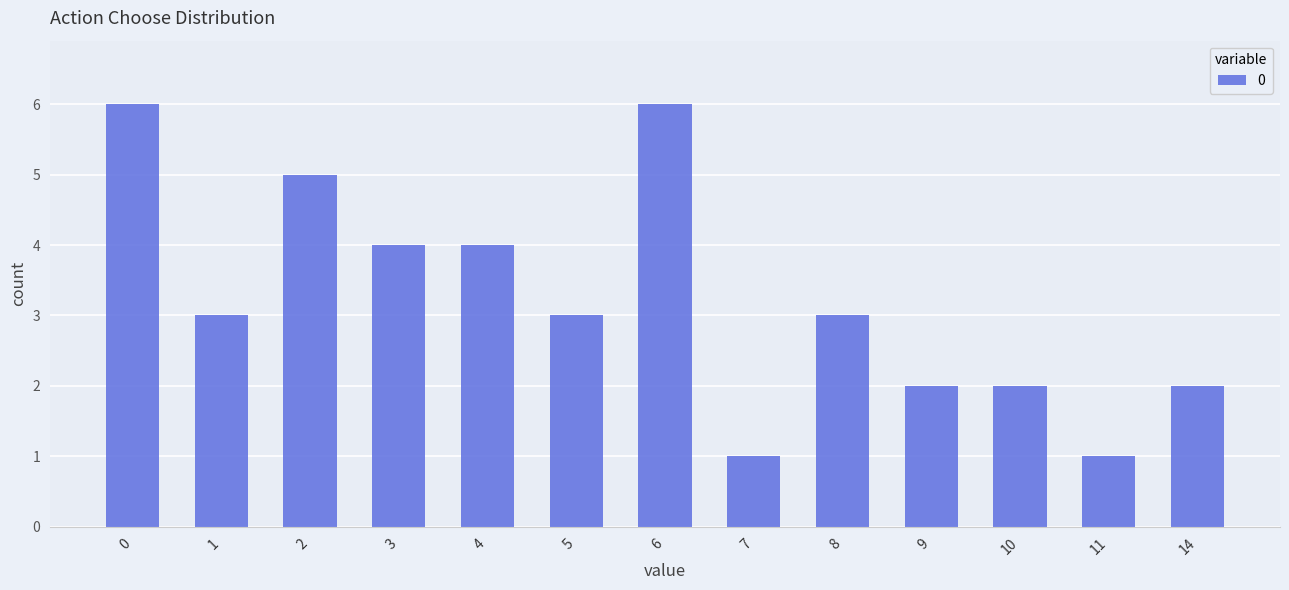

What is the difference between the values at 10 and 11?

1